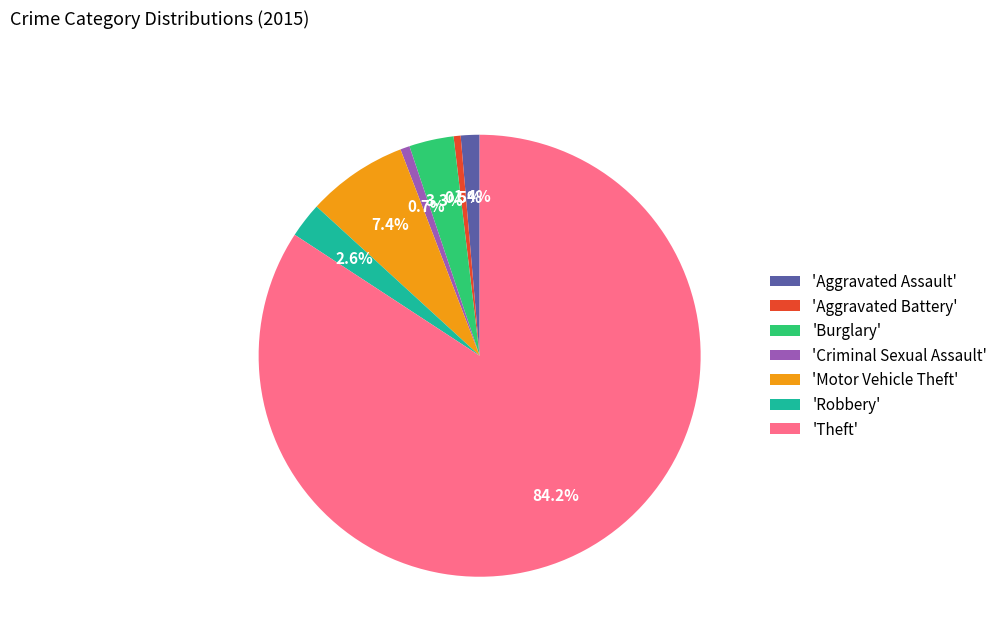

To the nearest percent, what is the difference between the largest and smallest slice percentages?

84%